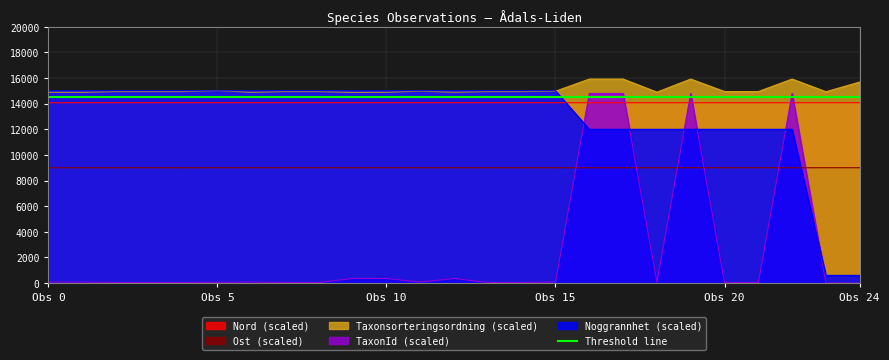

What is the average value of the TaxonId series?

2448.6